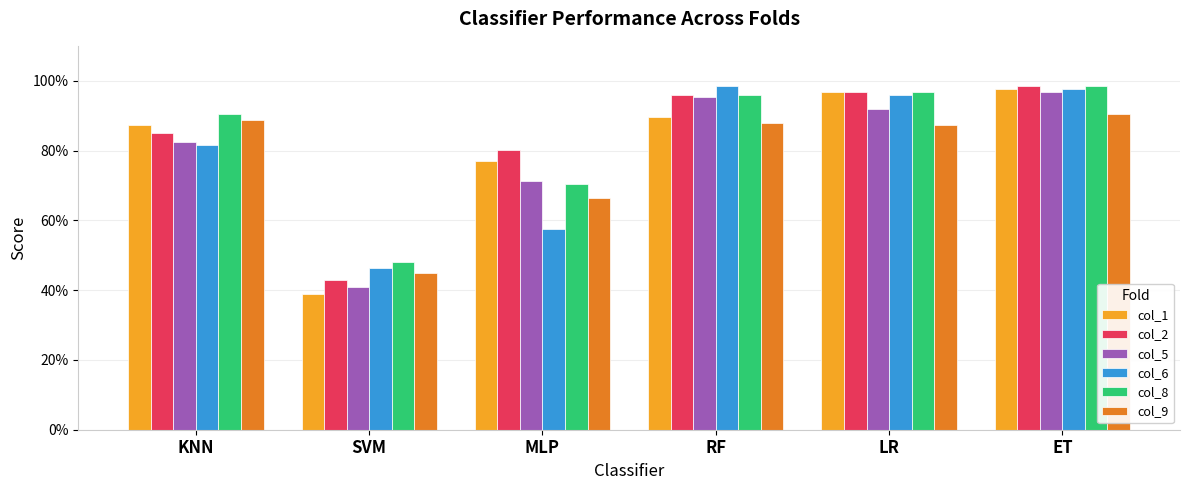

What is the difference between the highest and lowest values at ET?

0.1